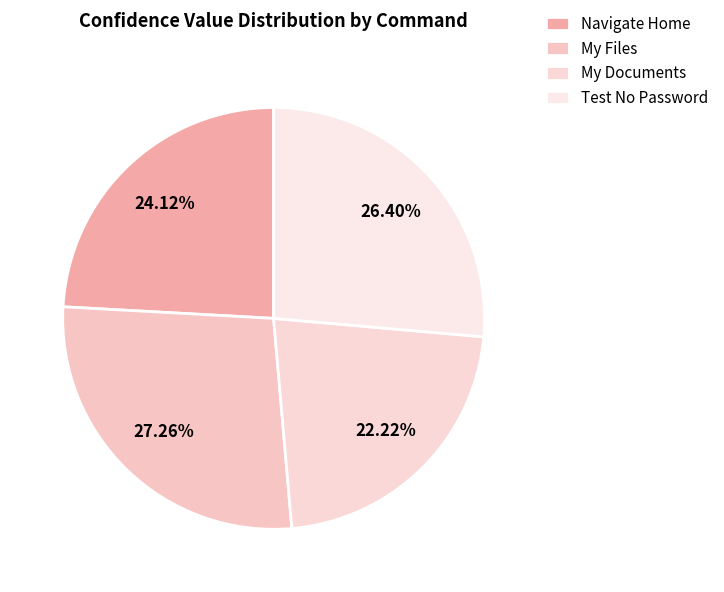

Is Test No Password the majority of the pie?

No